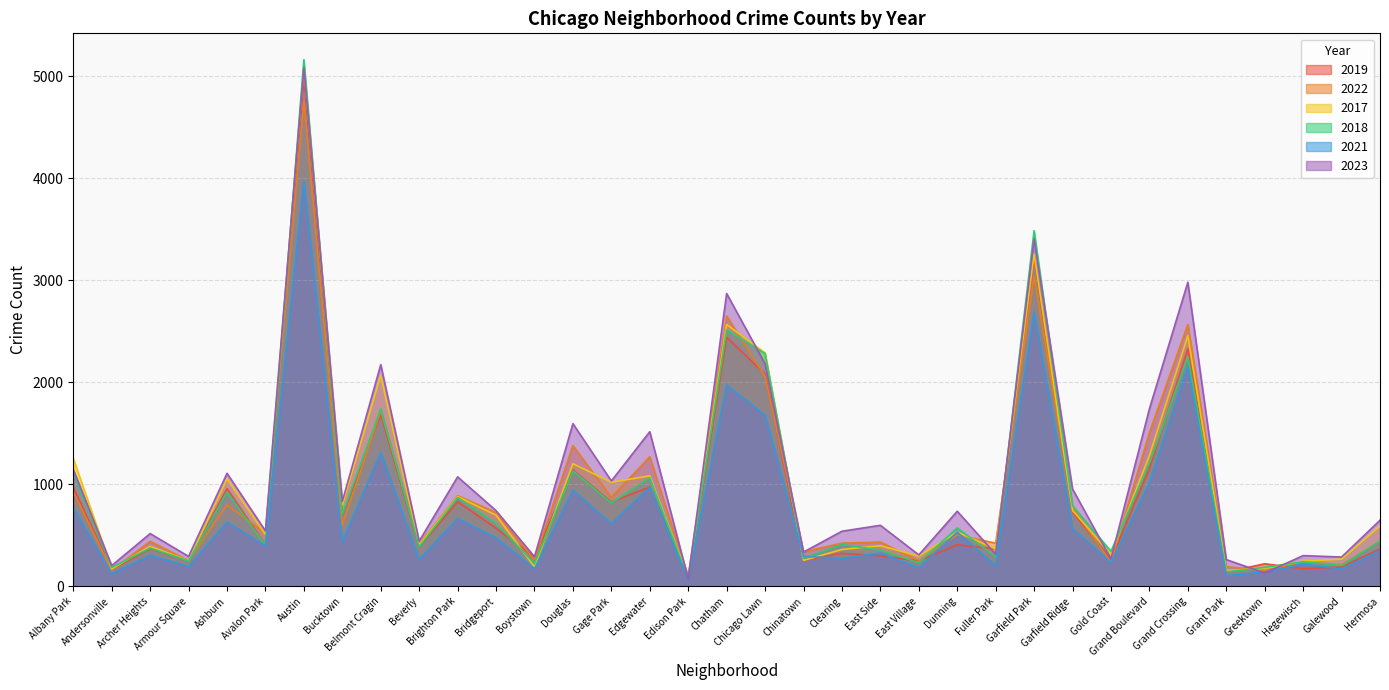

What is the spread (max minus min) of values at Clearing?

265